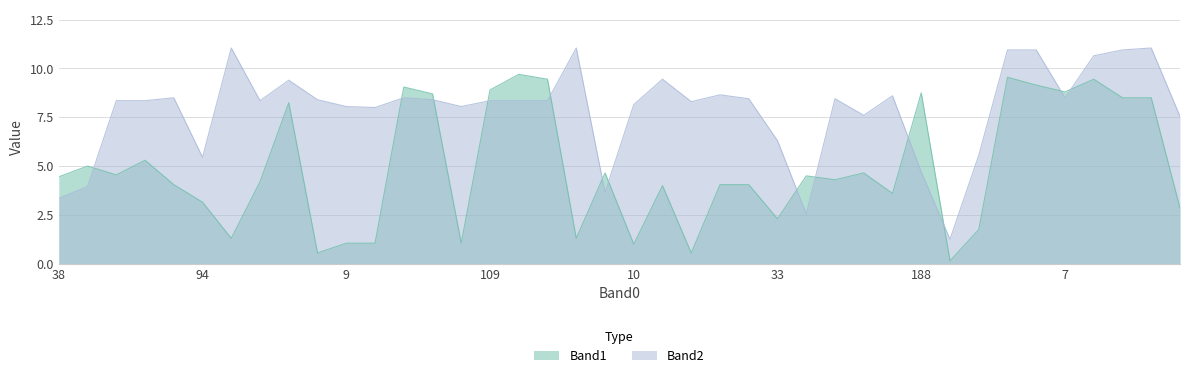

How many lines are shown in the chart?

2